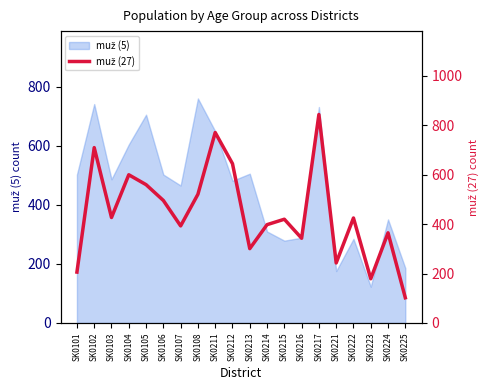

How many points are lower than both their immediate neighbors (excluding endpoints)?

6